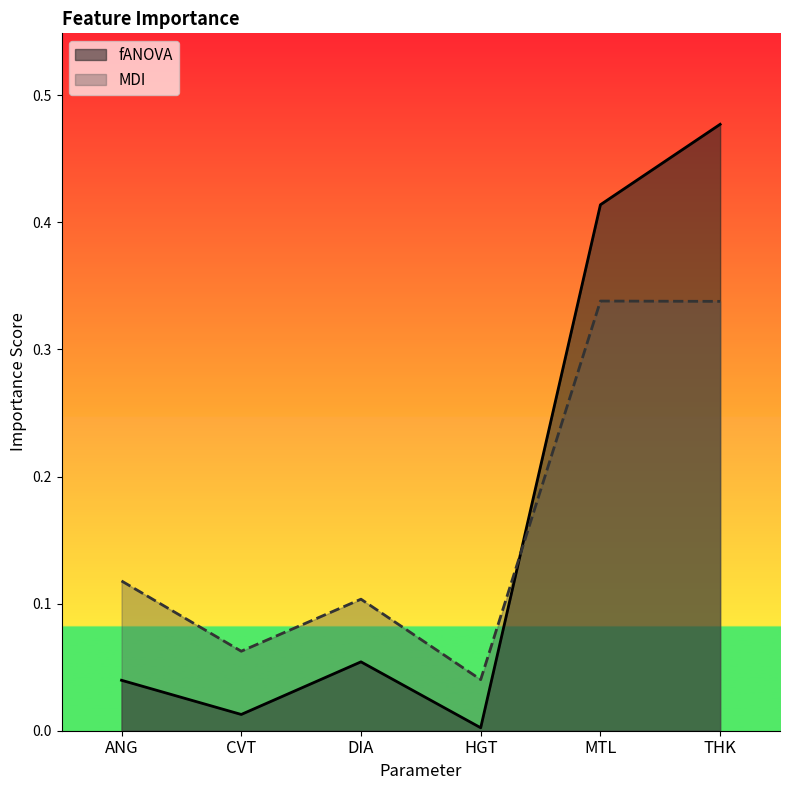

At which category does MDI reach its first local peak?

DIA